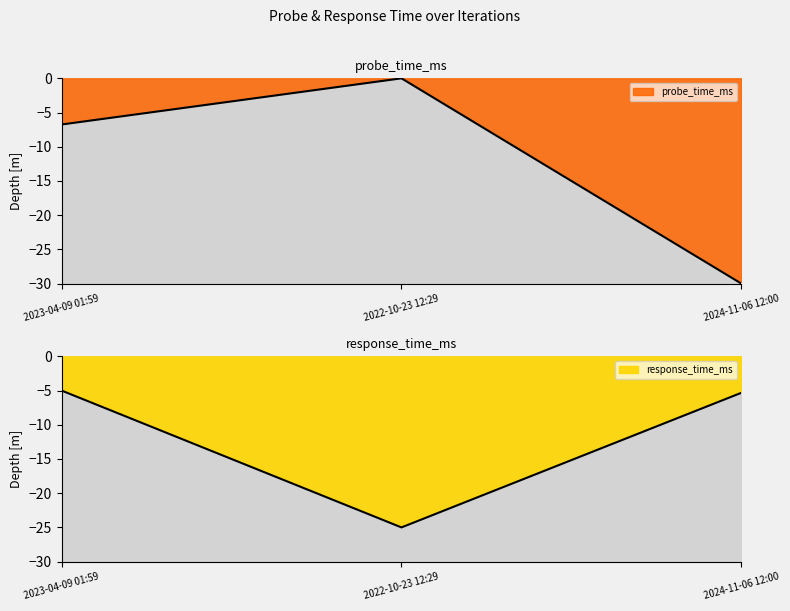

Reading right to left, list all the values displayed in this chart.

probe_time_ms: 2024-11-06 12:00=-30.0	2022-10-23 12:29=-0.0	2023-04-09 01:59=-6.7
response_time_ms: 2024-11-06 12:00=-5.3	2022-10-23 12:29=-25.0	2023-04-09 01:59=-5.0